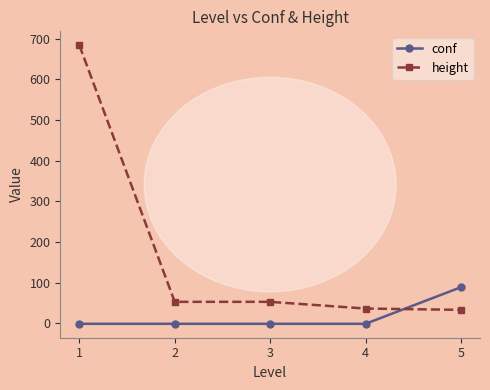

List the series in order of their overall mean, lowest first.

conf, height